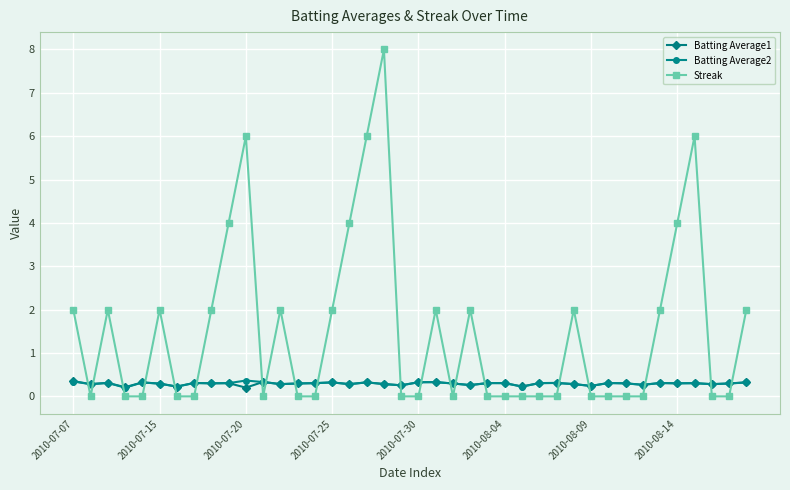

How many times do Batting Average1 and Streak cross each other?

20